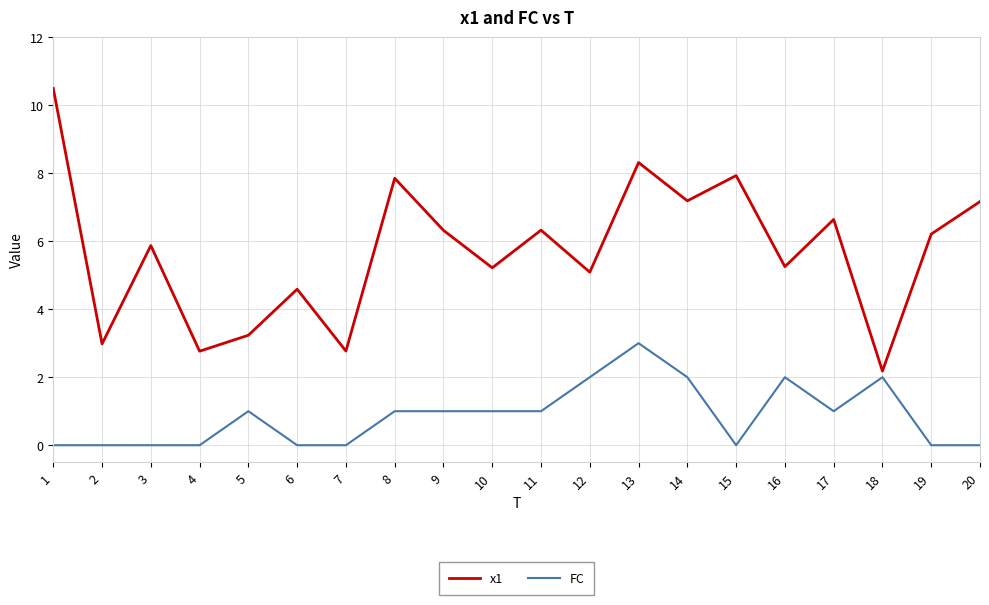

True or false: FC has a value of 0.0 at 15.

True